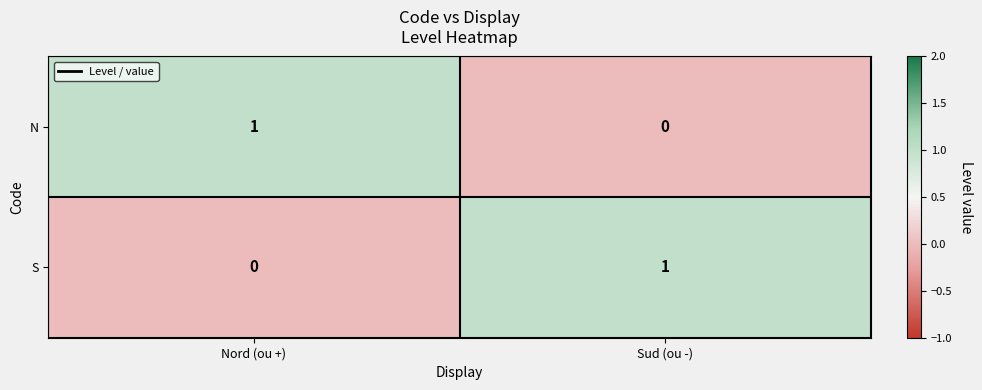

What is the maximum value shown in the chart?

1